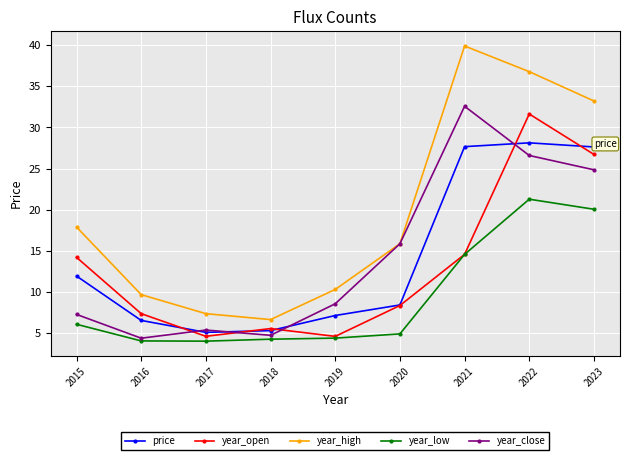

Is the value of year_low at 2020 greater than the value of year_high at 2018?

No